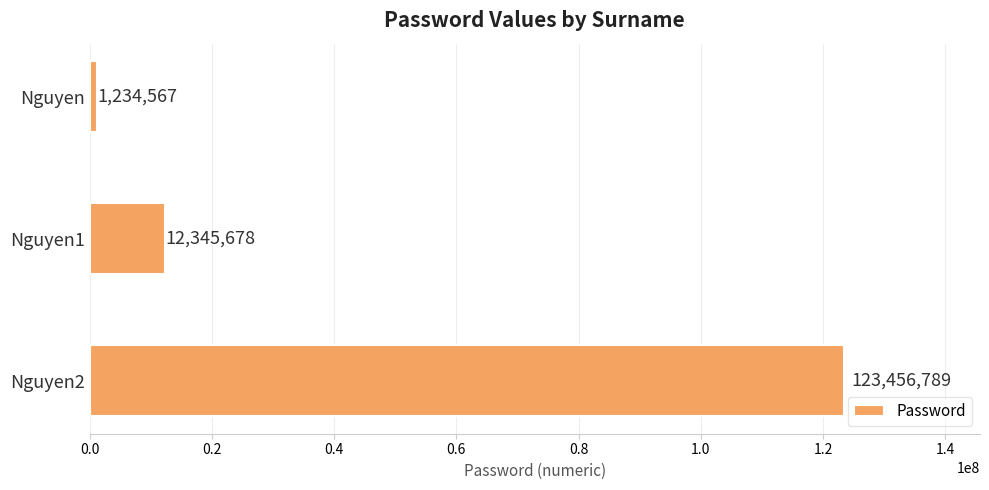

How many bars are there in total?

3